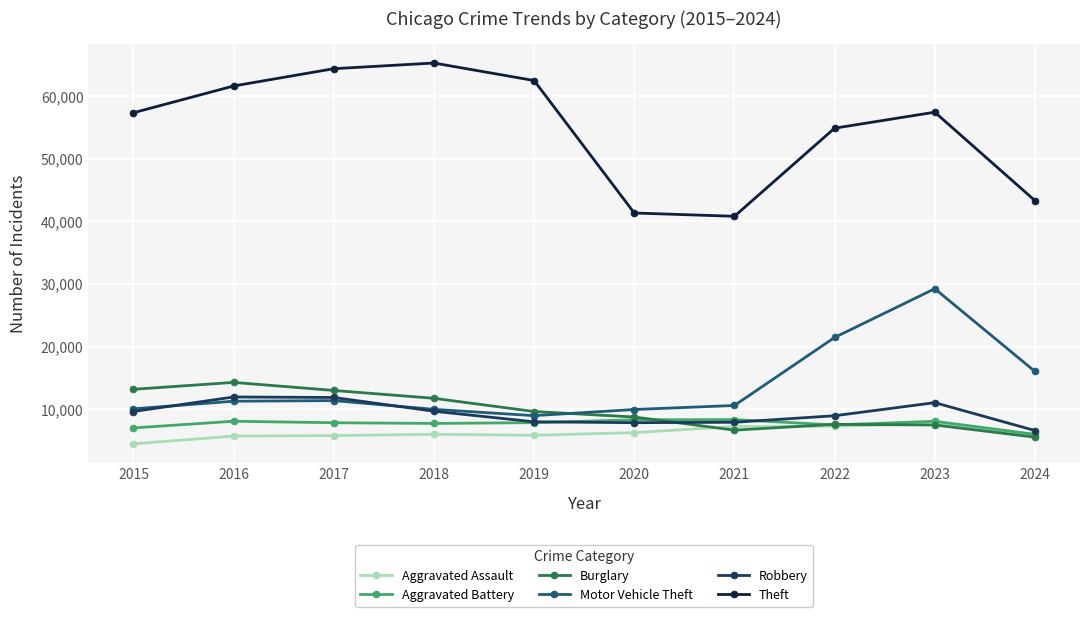

True or false: Theft and Aggravated Battery cross at least once.

False